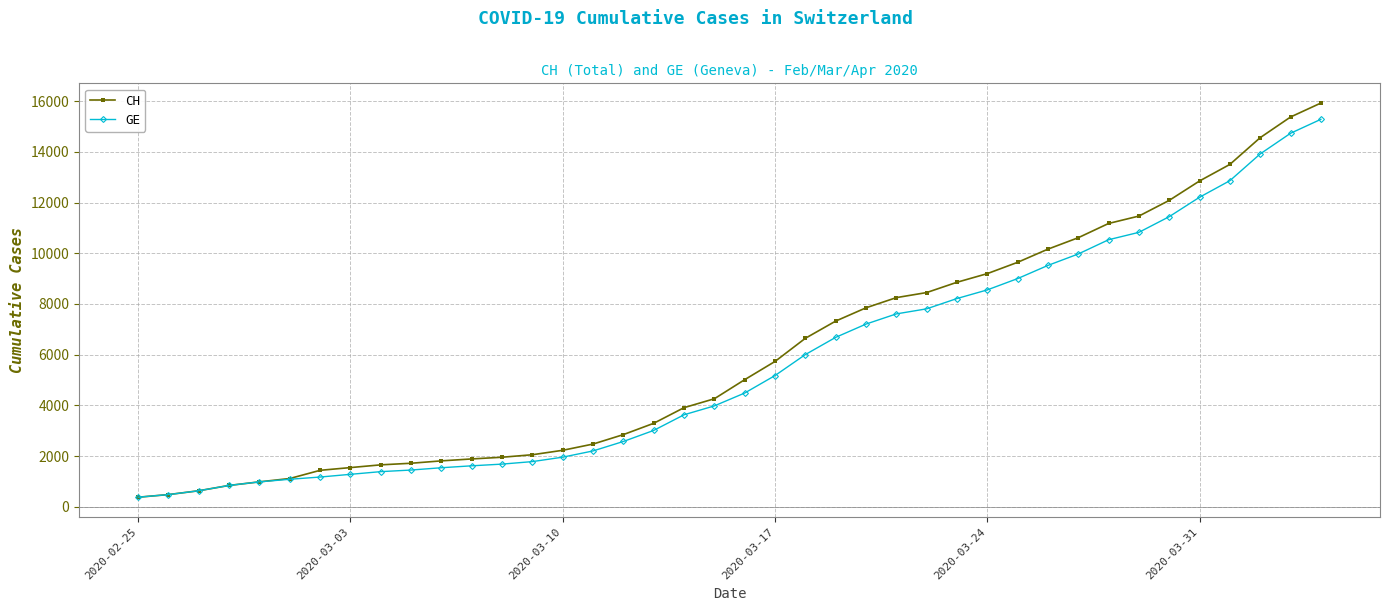

What is the smallest value displayed?

375